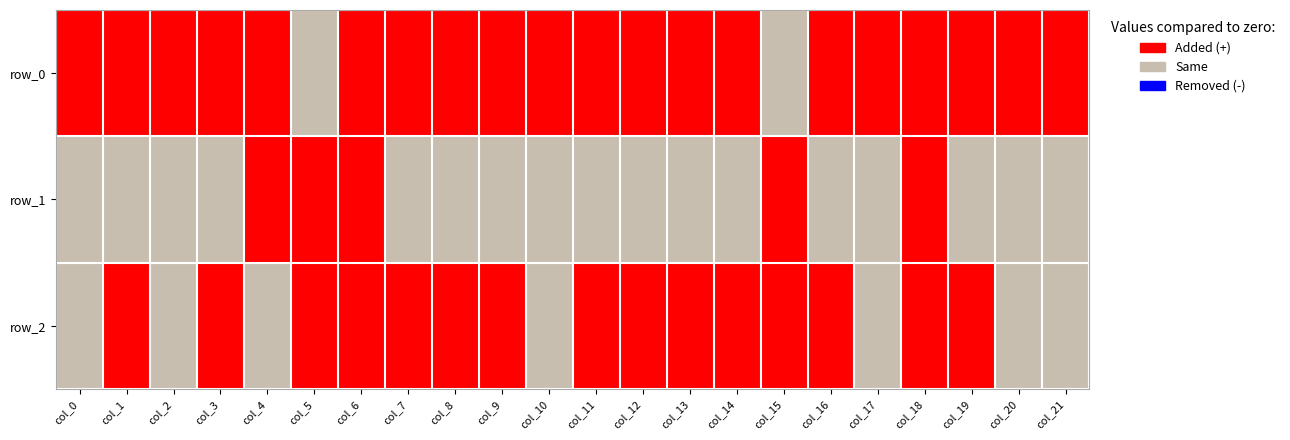

The row_1 series shows 1 at col_3. True or false?

False